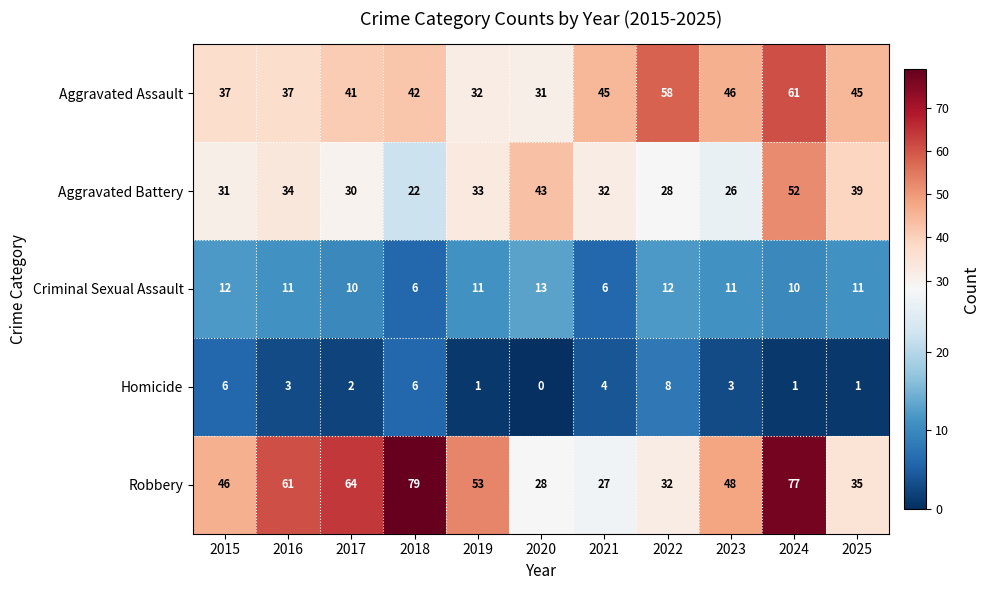

Is it true that Criminal Sexual Assault equals 13 at 2020?

True